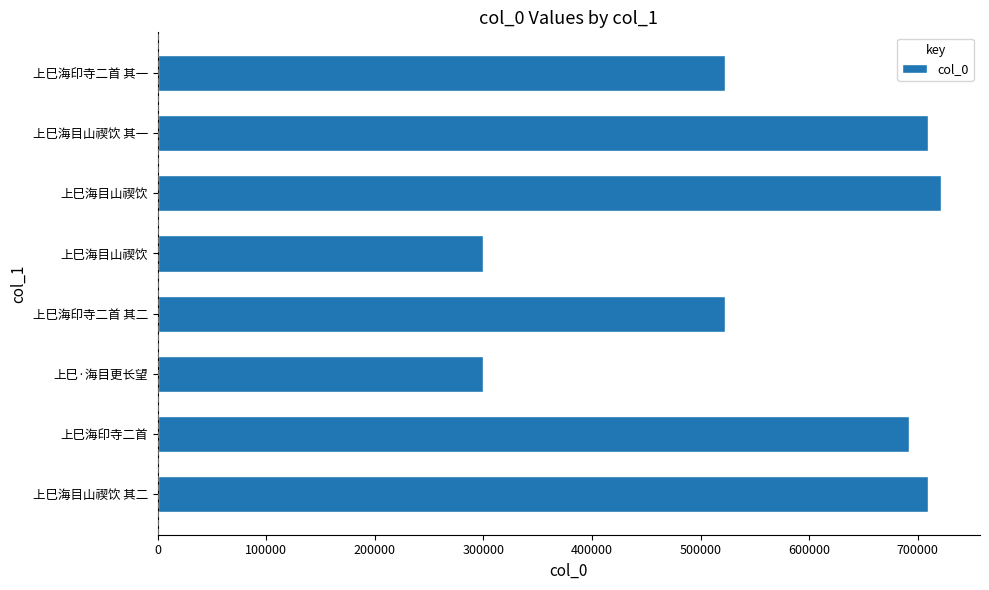

How many bars are there in total?

8